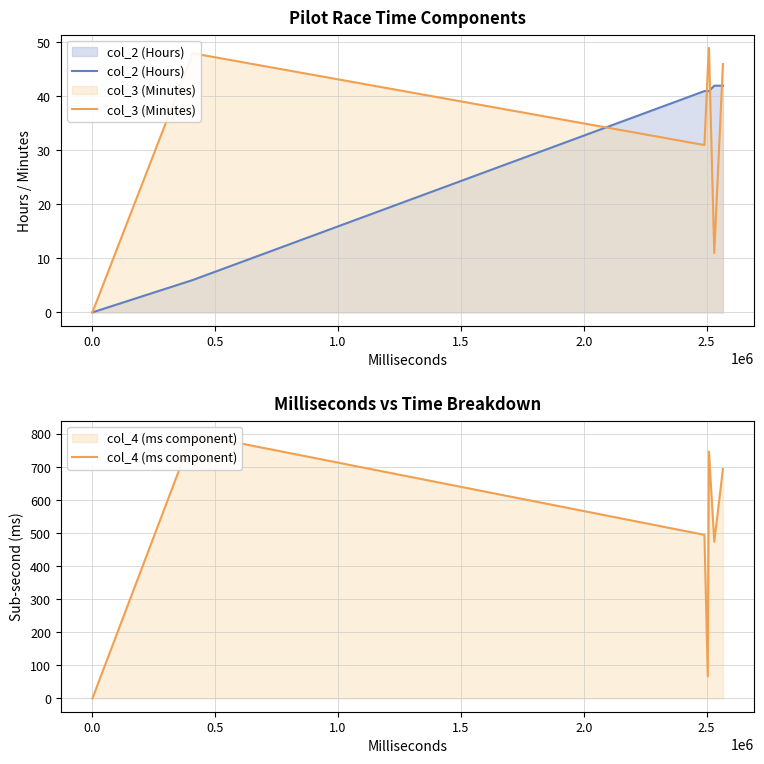

At how many categories does at least one series exceed 31?

6